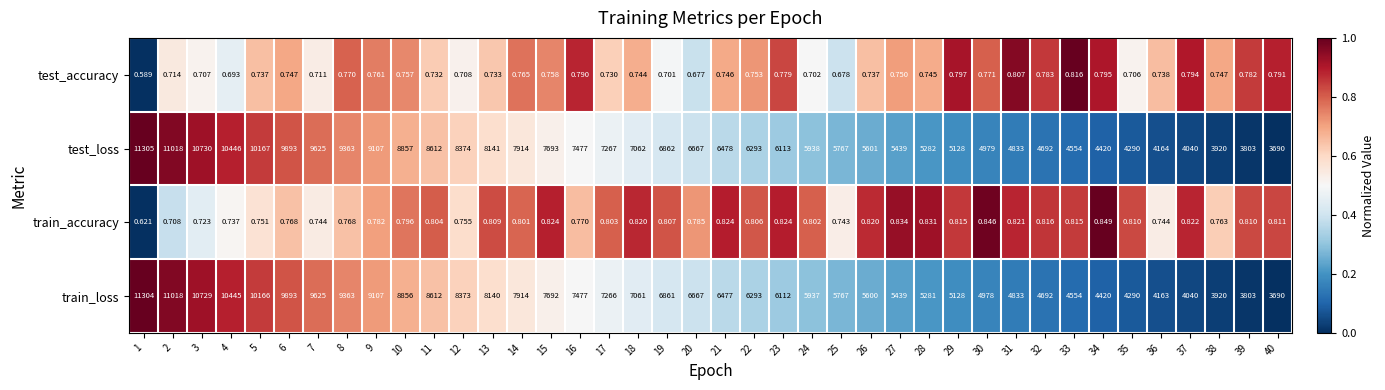

How many series are shown in this chart?

4